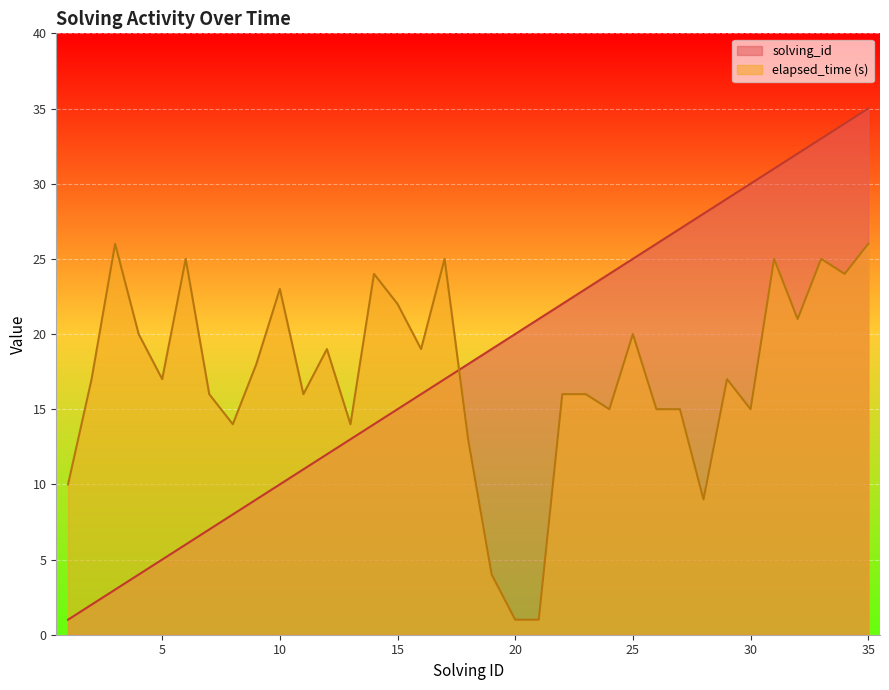

Which series has the widest spread of values?

solving_id